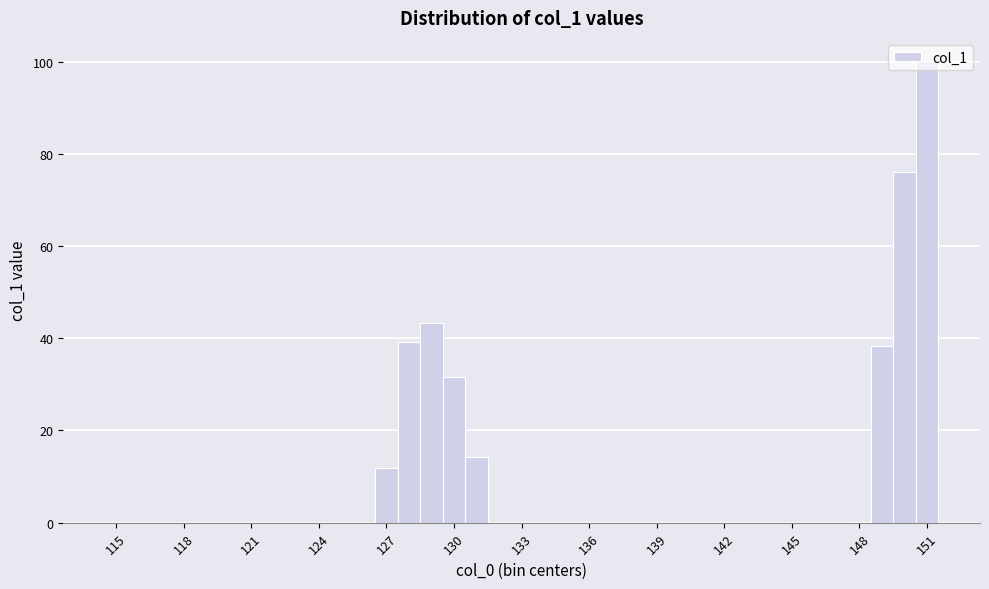

Around what value on the x-axis is the tallest bar? Give the approximate position of its centre, as read against the axis.

151.0